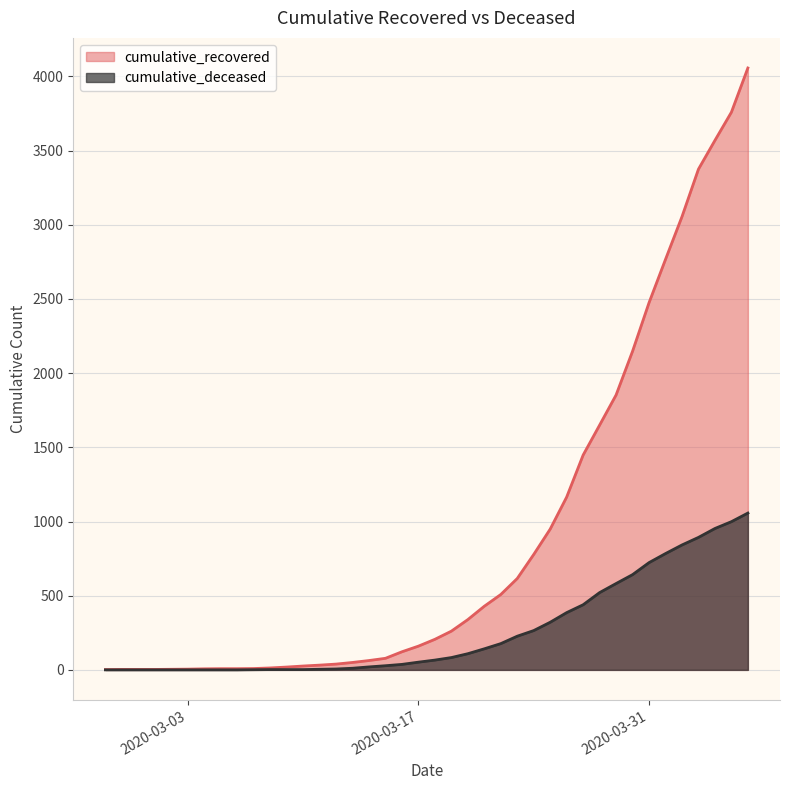

What is the difference between the maximum and minimum values in the cumulative_recovered series?

4055